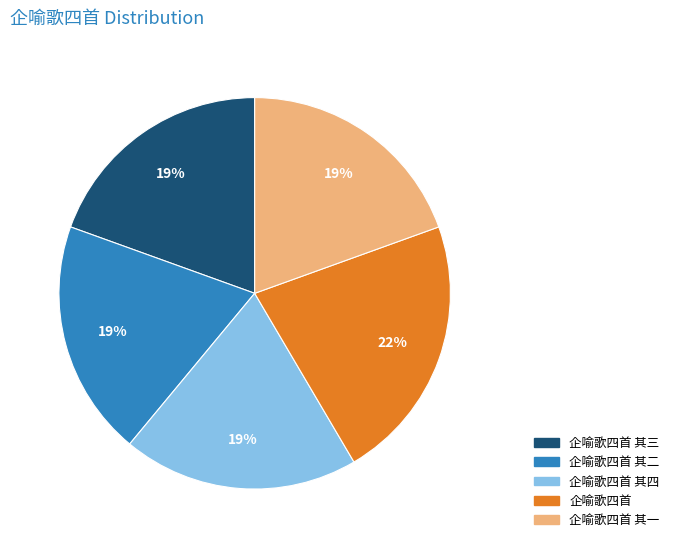

To the nearest percent, what is the average slice percentage?

20%